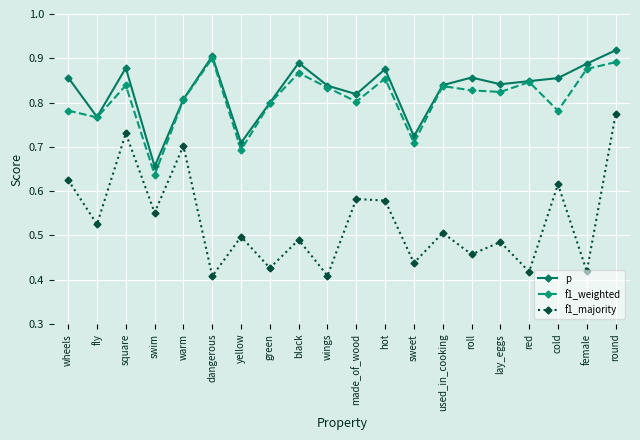

True or false: p and f1_majority cross at least once.

False